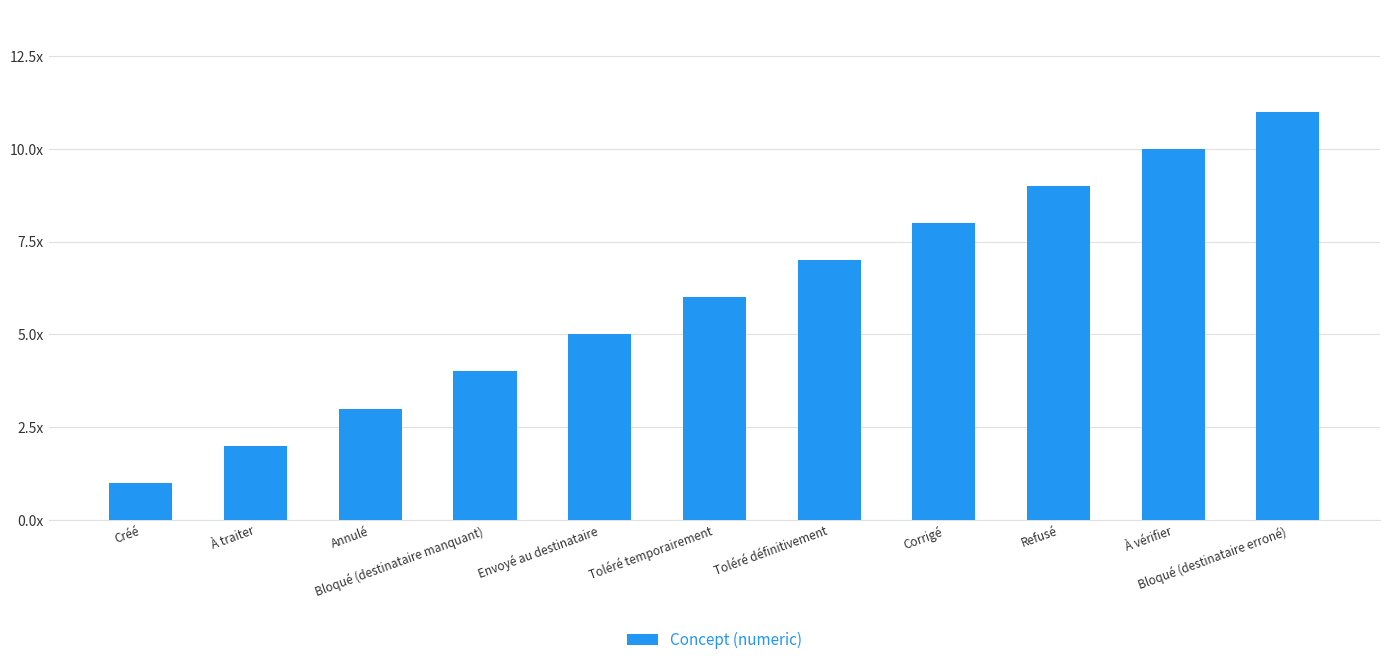

List the labels in order of value, smallest first.

Créé, À traiter, Annulé, Bloqué (destinataire manquant), Envoyé au destinataire, Toléré temporairement, Toléré définitivement, Corrigé, Refusé, À vérifier, Bloqué (destinataire erroné)